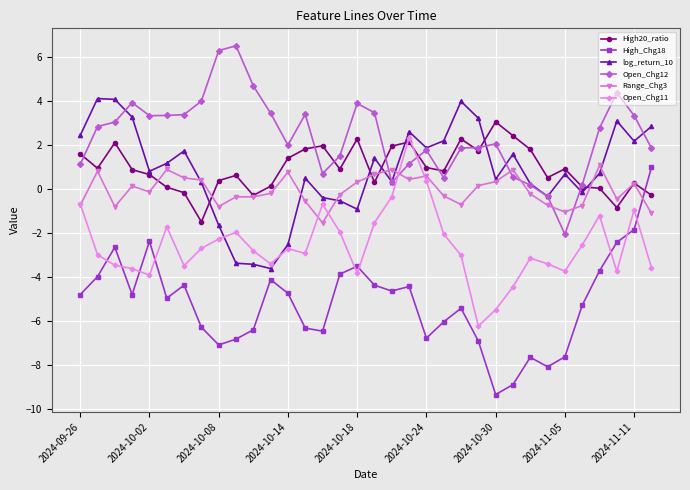

What is the value of the High_Chg18 point at the 28th from the left?

-8.1